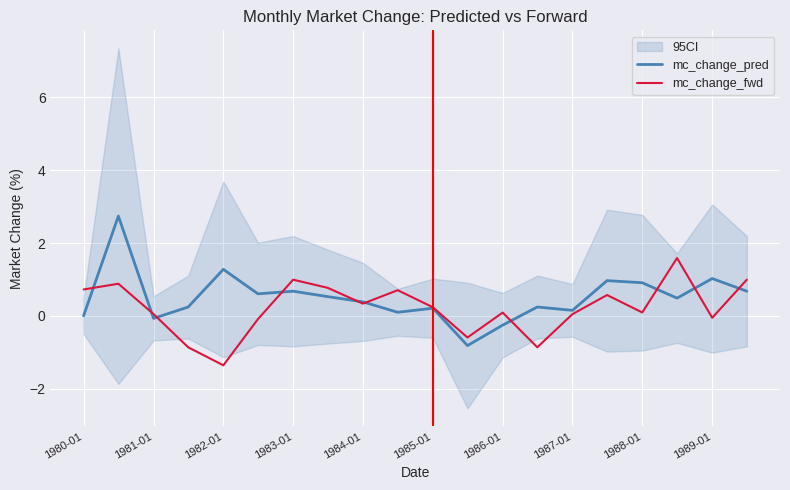

How many positive values does the mc_change_pred series have?

17